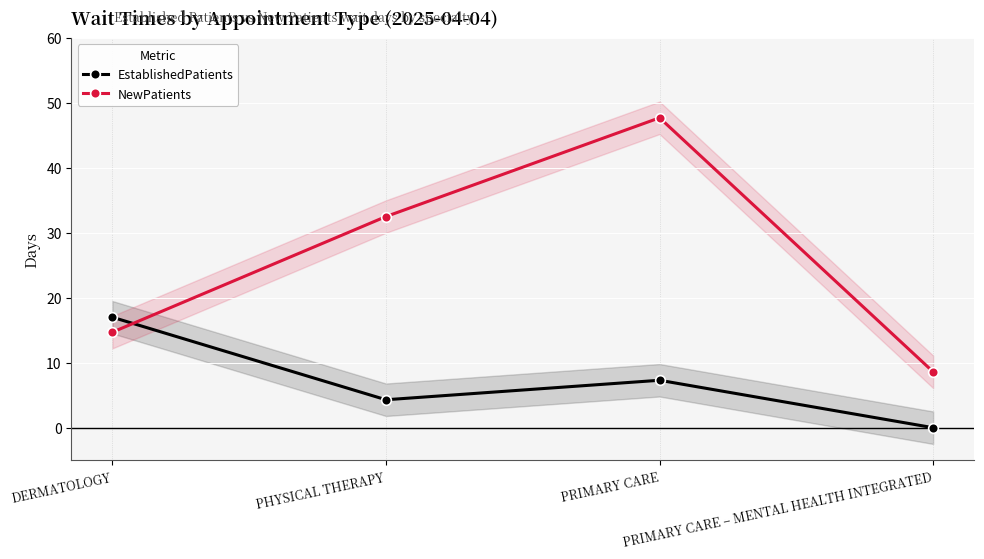

List the series in order of their overall mean, highest first.

NewPatients, EstablishedPatients